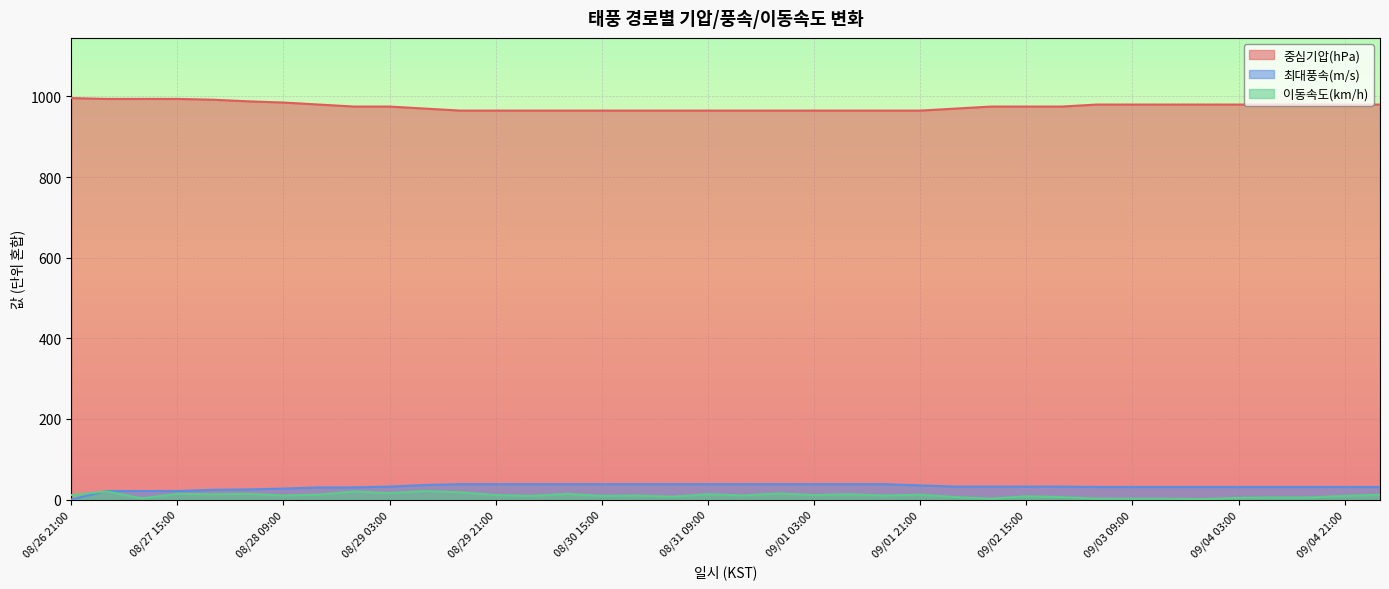

Between 08/30 09:00 and 09/03 15:00, which series saw the biggest shift?

중심기압(hPa)